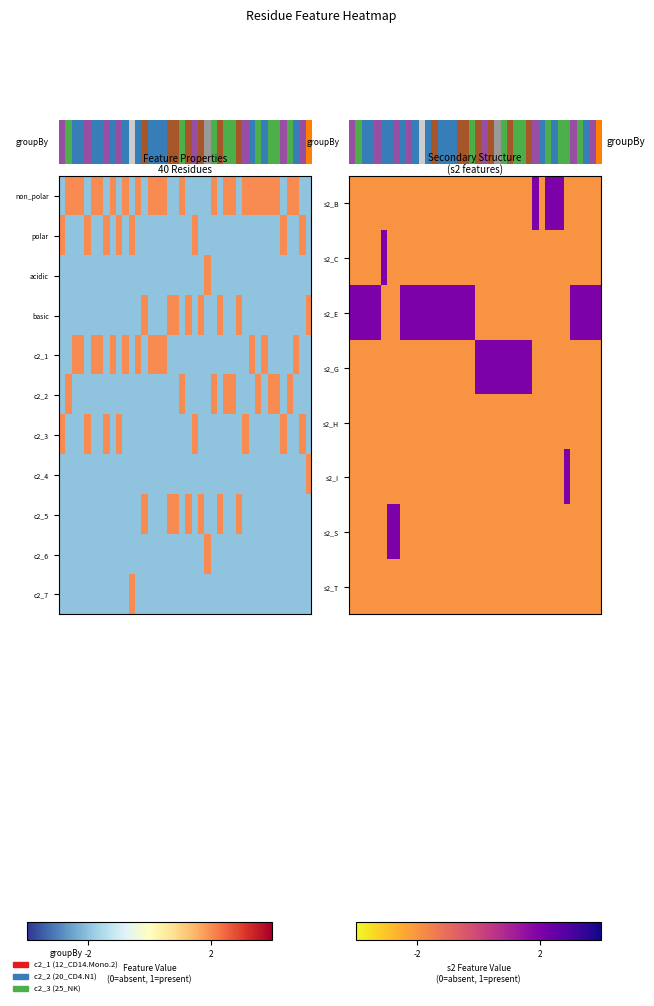

Count the s2_I values in the range 0 to 1.

40